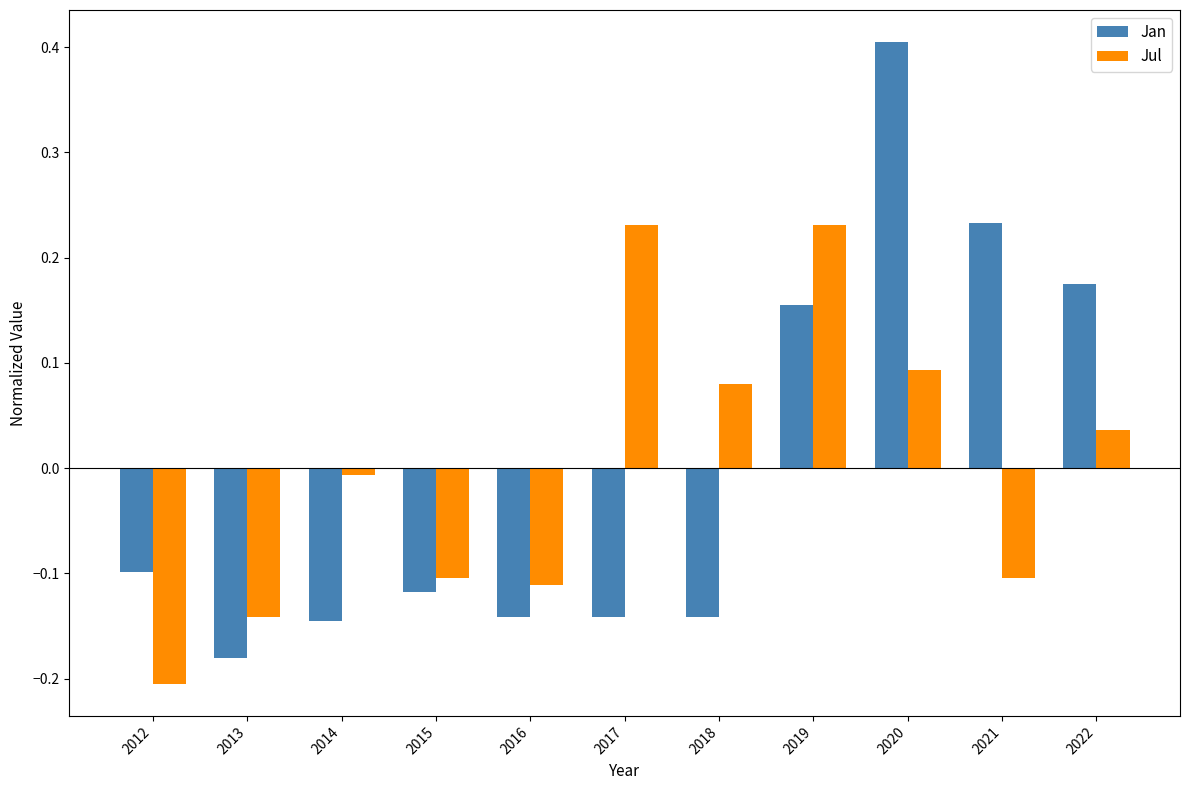

What is the spread (max minus min) of values at 2020?

0.3